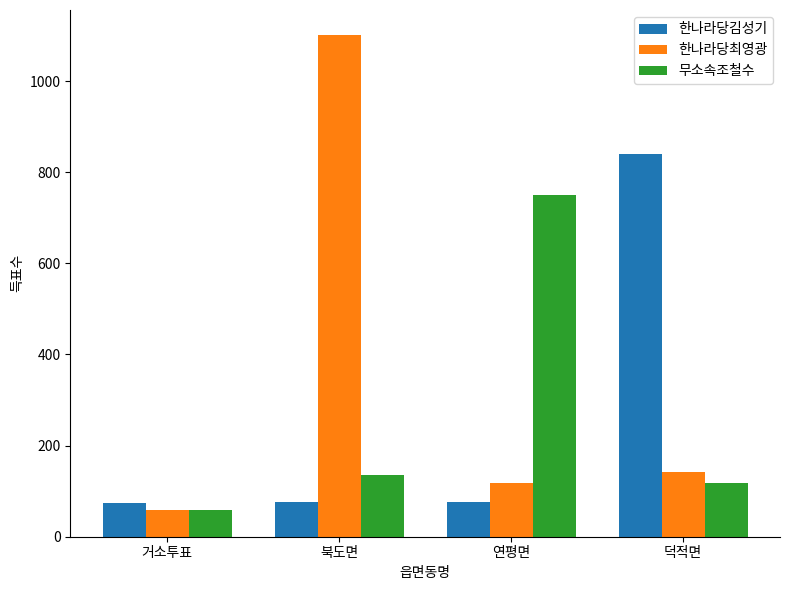

Are the bars grouped side by side (vs. stacked)?

Yes